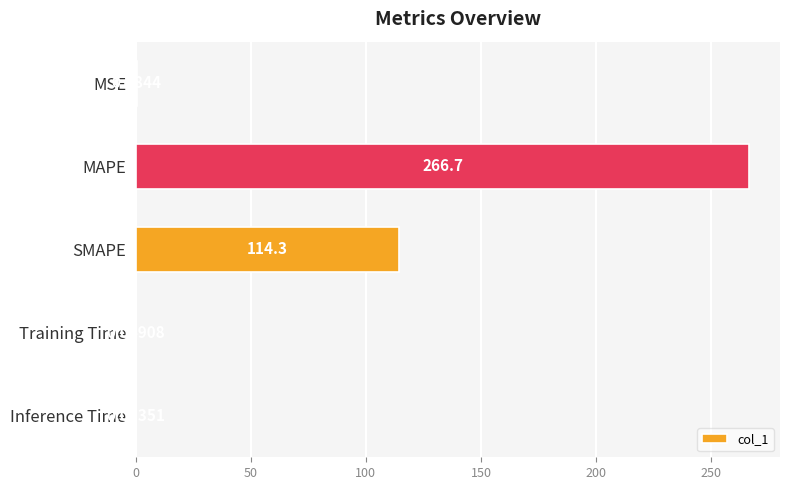

Where is the data nearest to the value 133?

SMAPE